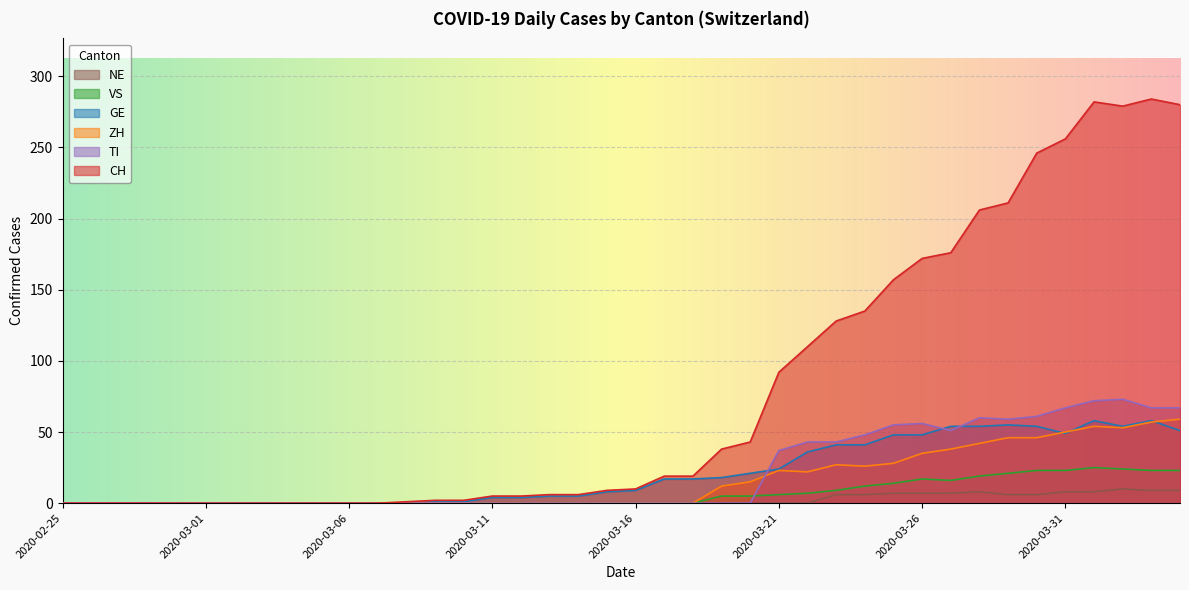

What is the label of the 24th point from the left?

2020-03-19